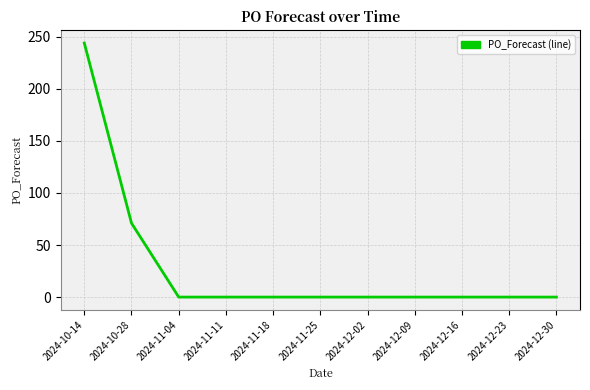

Which category has the highest value across all series?

2024-10-14